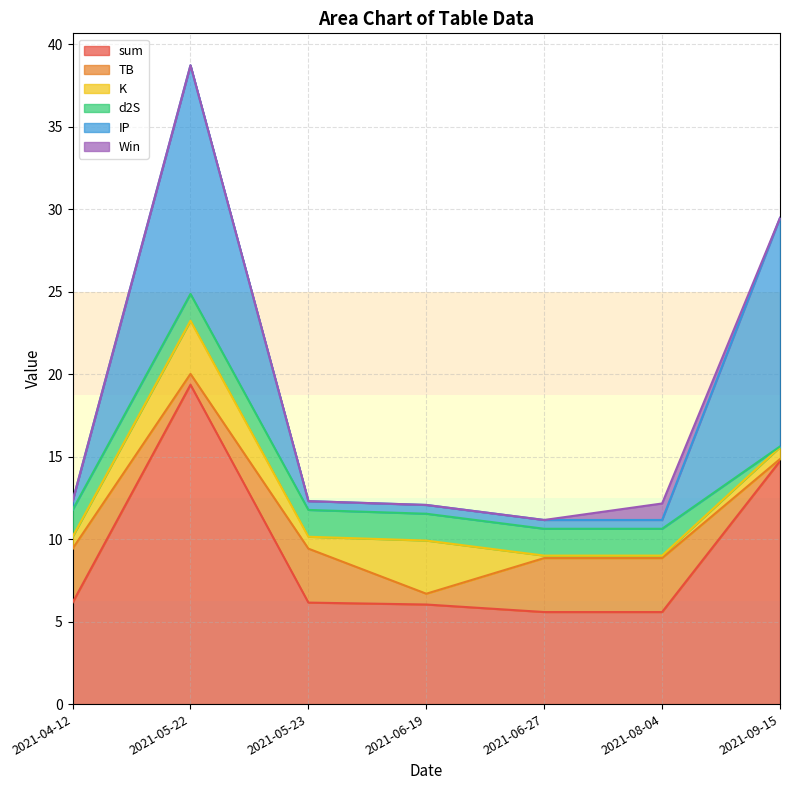

The sum series shows 14.7 at 2021-09-15. True or false?

True